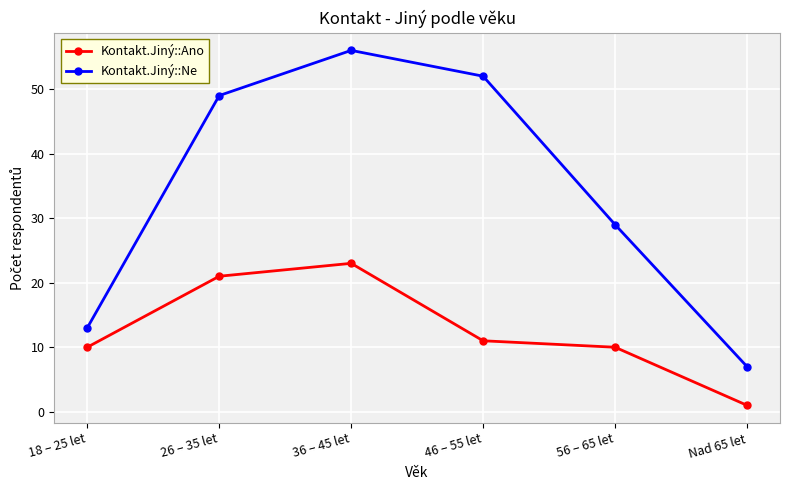

Where is the first local maximum for Kontakt.Jiný::Ano?

36 – 45 let